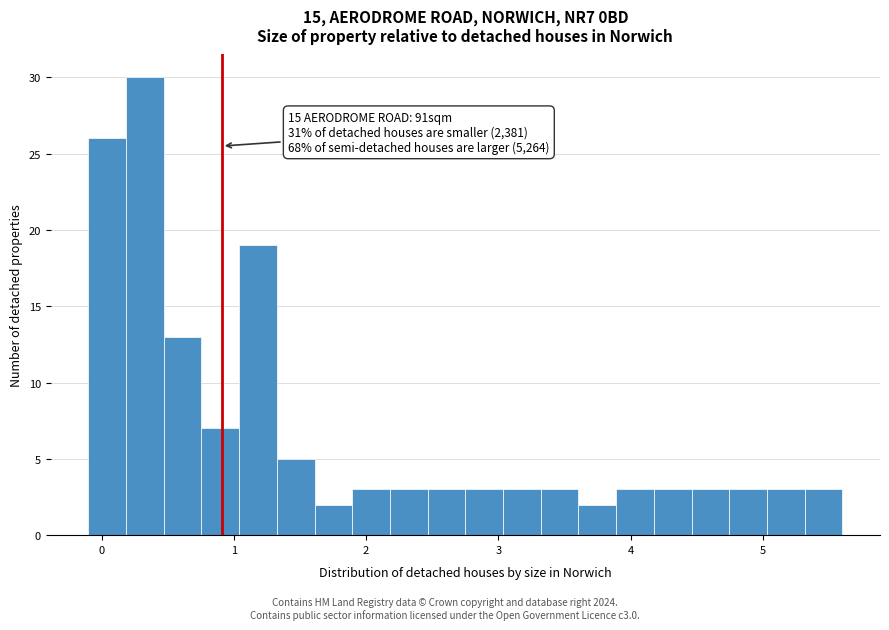

Read against the x-axis, roughly where is the centre of the tallest bar?

0.3